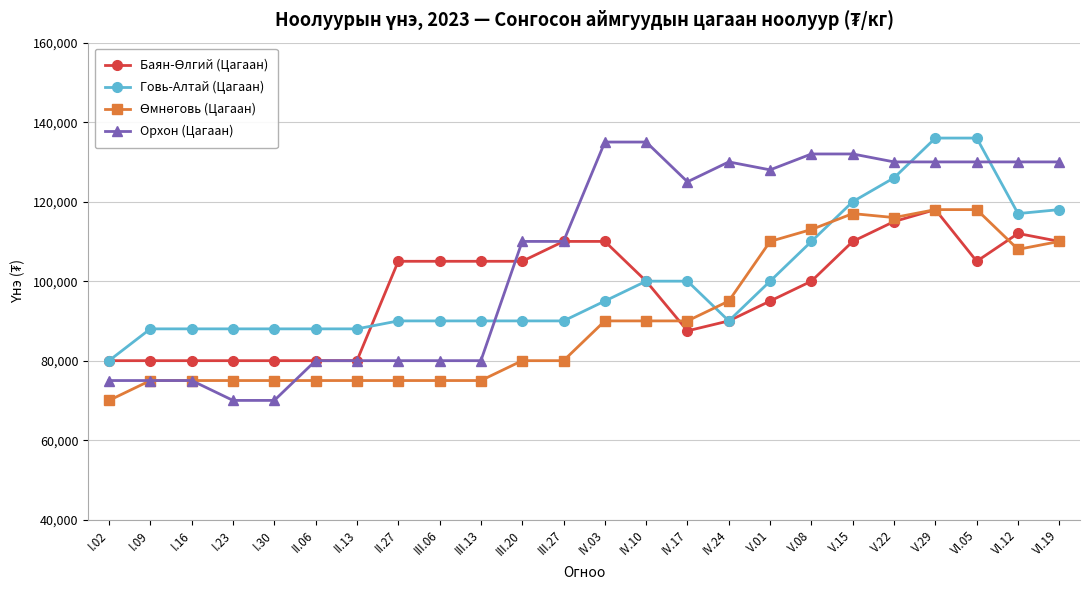

Count the number of data series in this chart.

4